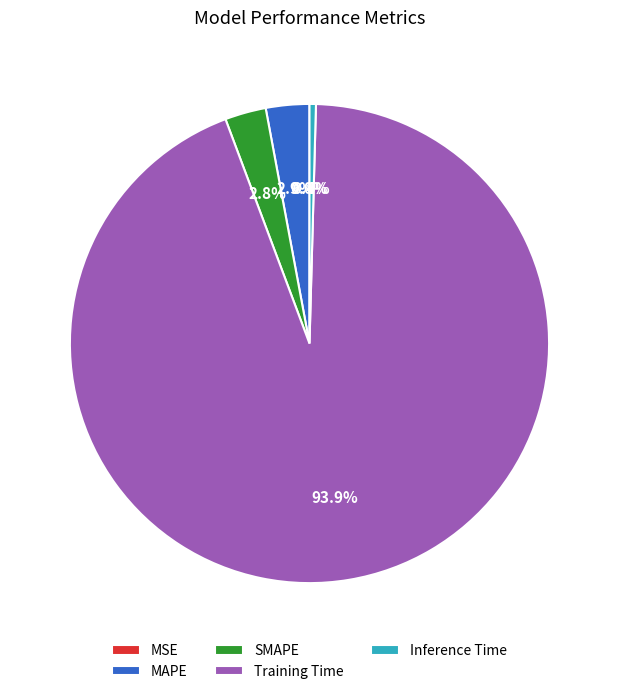

Is the sum of SMAPE and Inference Time greater than half?

No